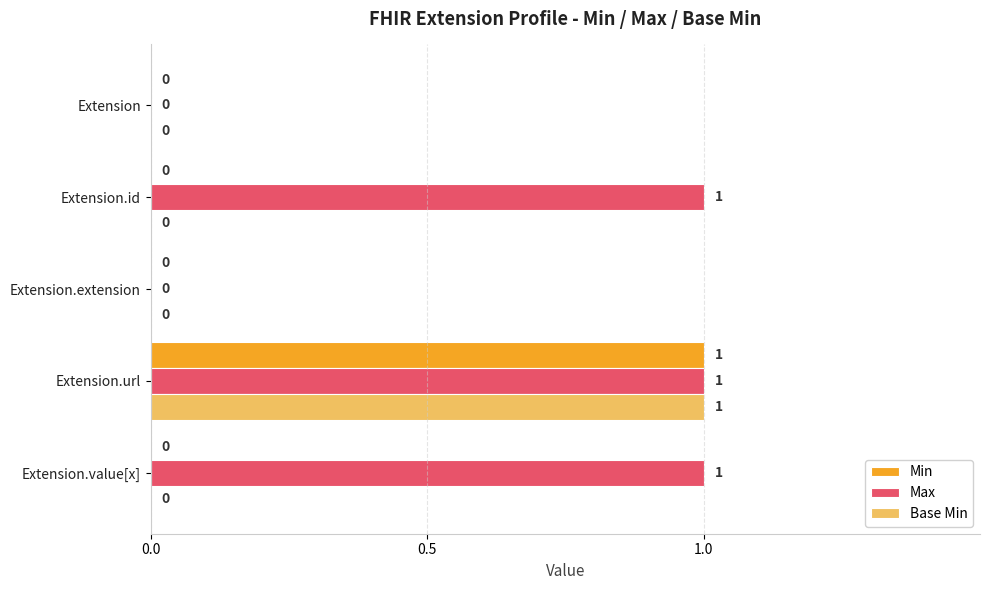

At which category is the sum across all series the highest?

Extension.url